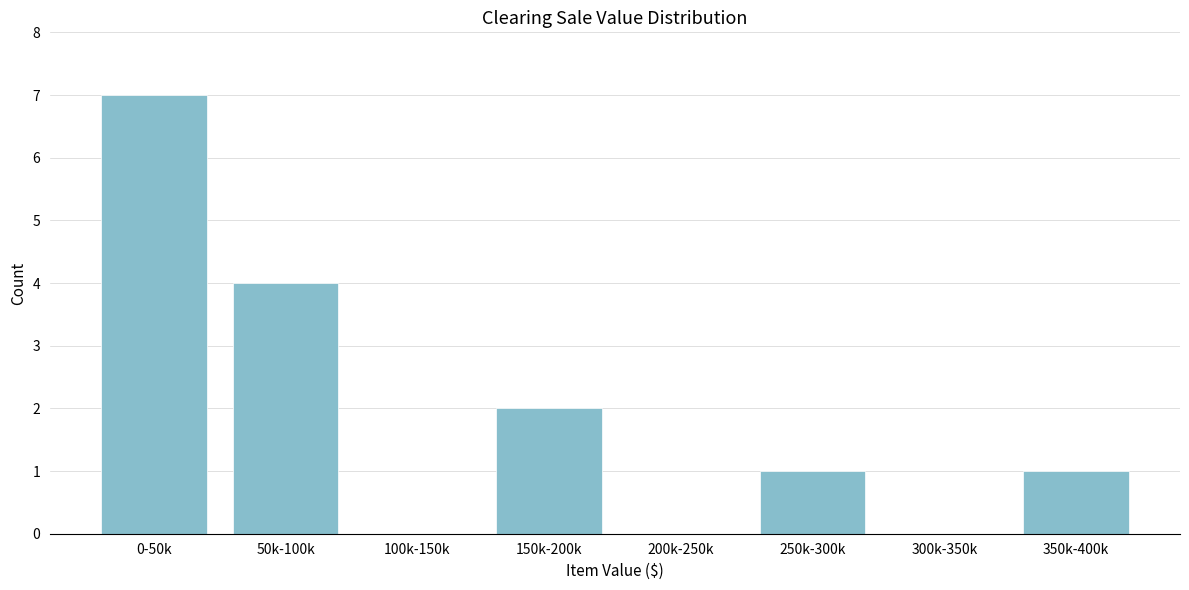

Reading left to right, list all the values displayed in this chart.

0-50k=7	50k-100k=4	100k-150k=0	150k-200k=2	200k-250k=0	250k-300k=1	300k-350k=0	350k-400k=1